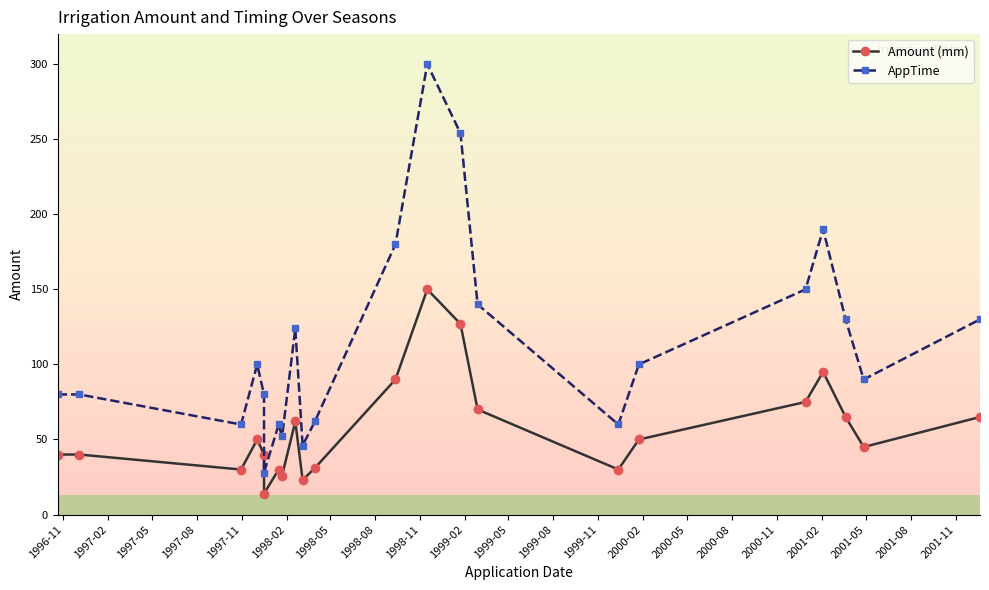

Which series has the widest spread of values?

AppTime